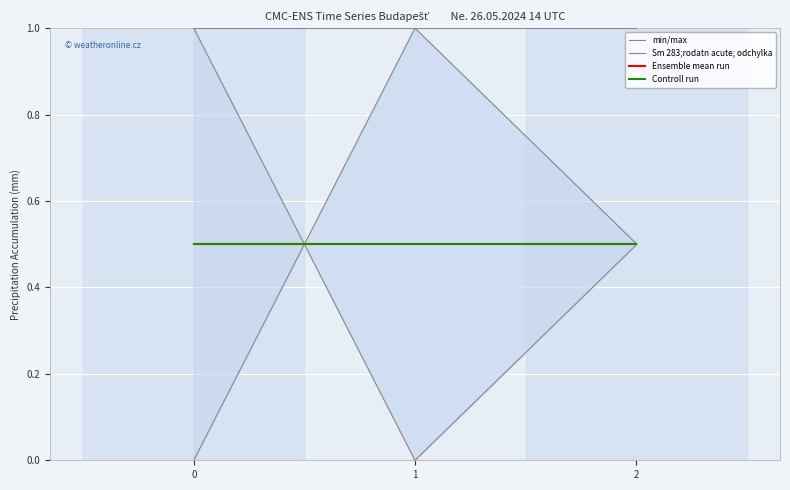

List the series in order of their peak value, lowest first.

Ensemble mean run, Controll run, min/max, Sm 283;rodatn acute; odchylka